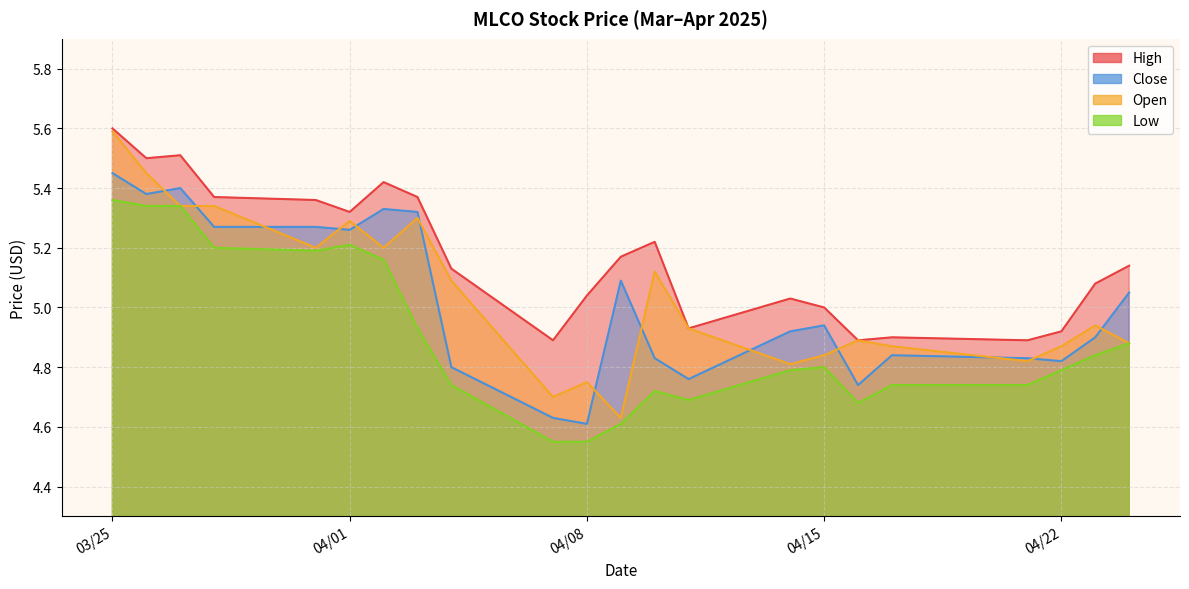

The Low series shows 7.8 at 2025-04-17. True or false?

False